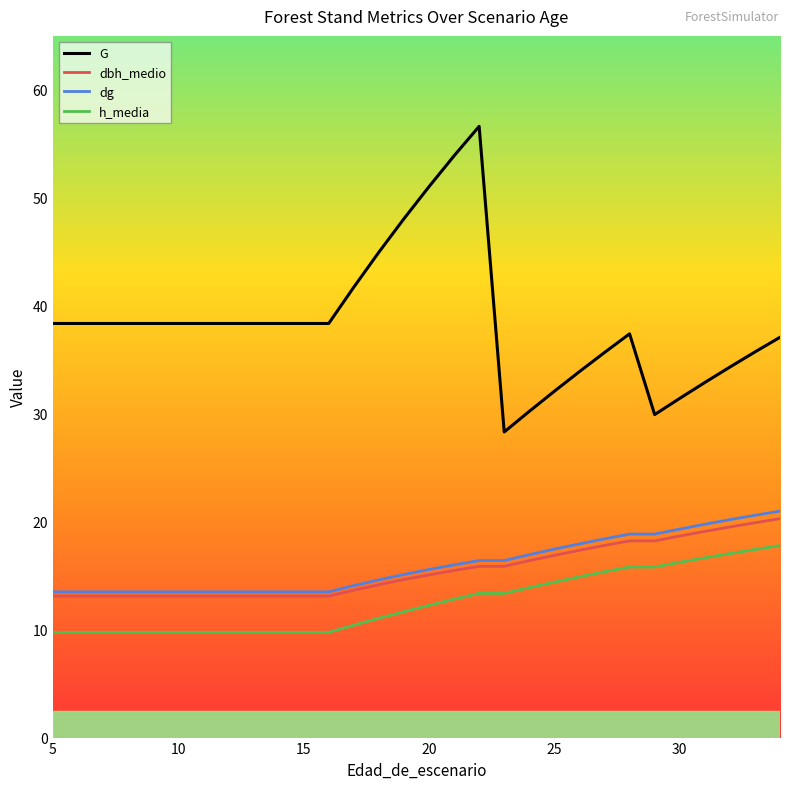

Which series has the largest total across all categories?

G